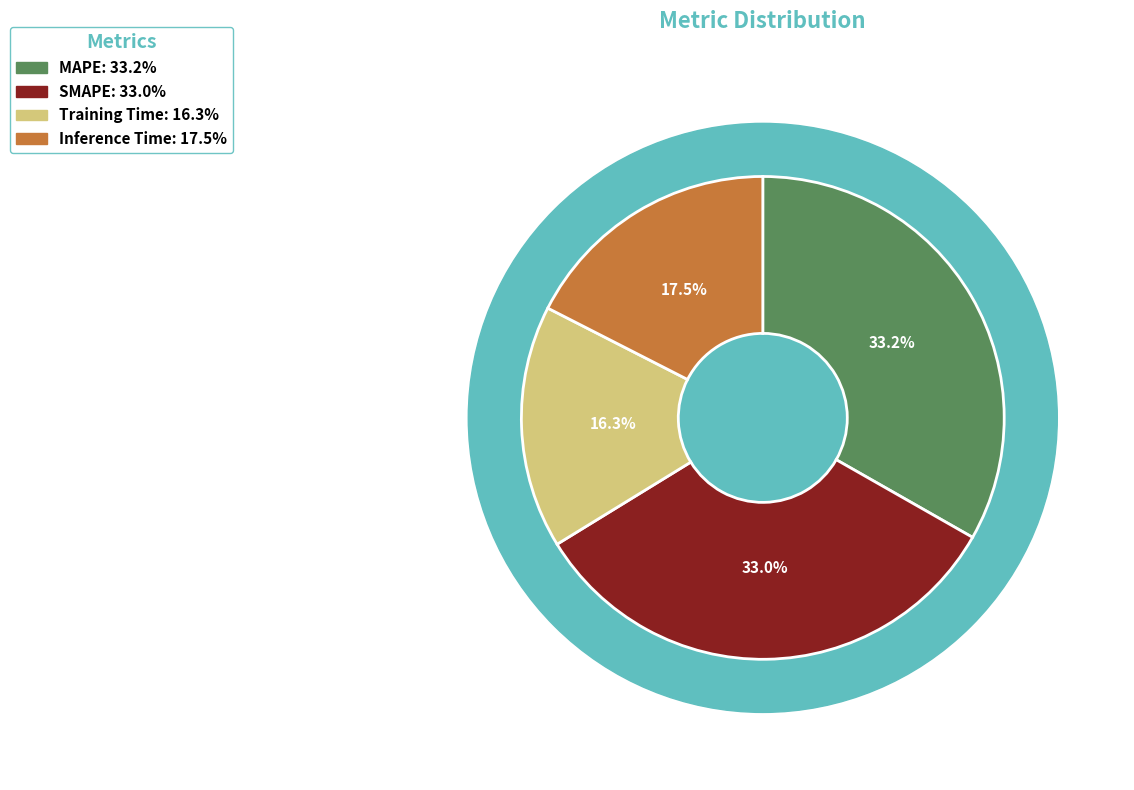

The Training Time slice represents 2% of the pie. True or false?

False